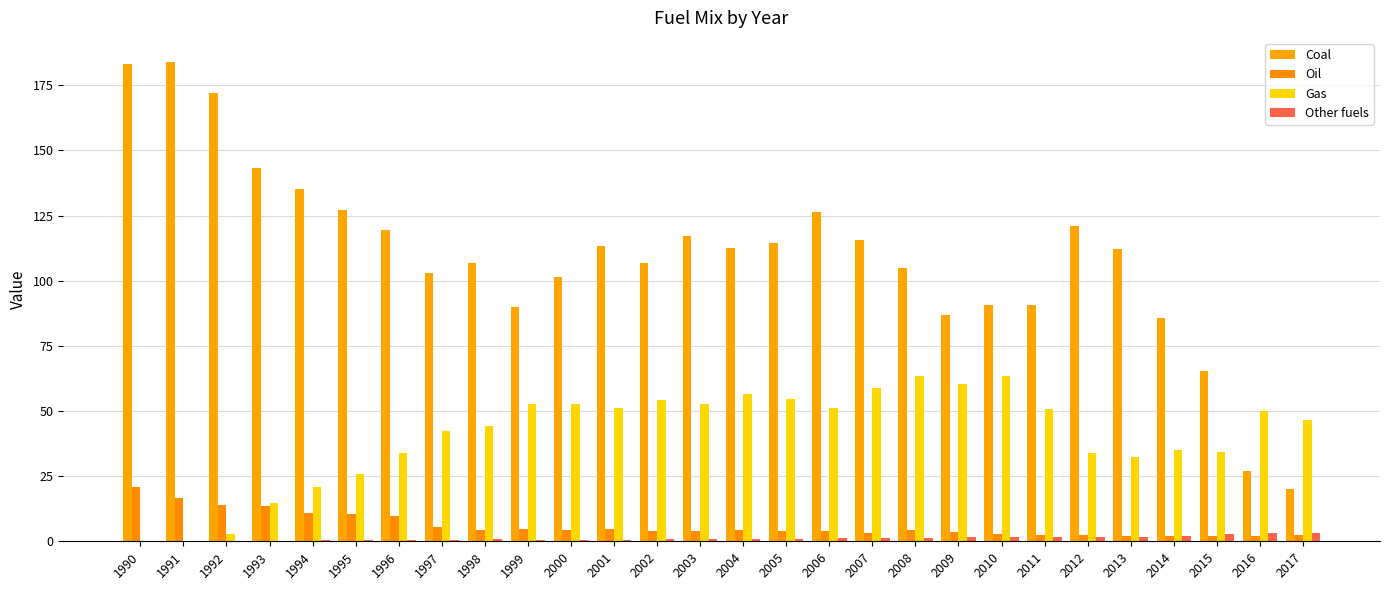

Is it true that Coal equals 183.1 at 1990?

True